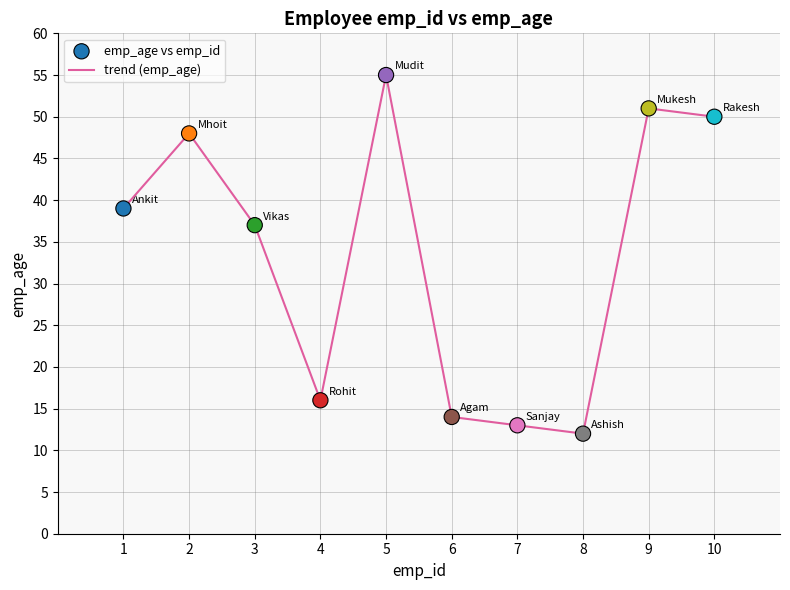

What is the change in value from 8 to 9?

+39